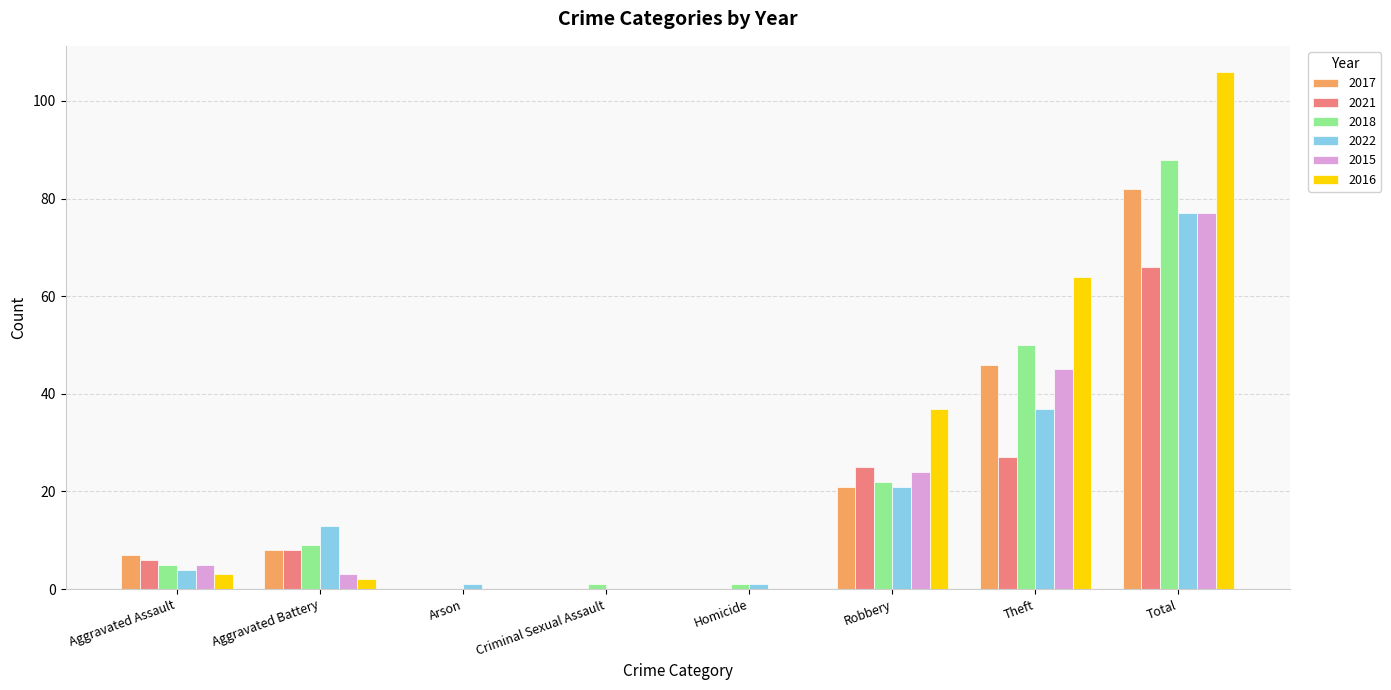

At which category is the sum across all series the highest?

Total